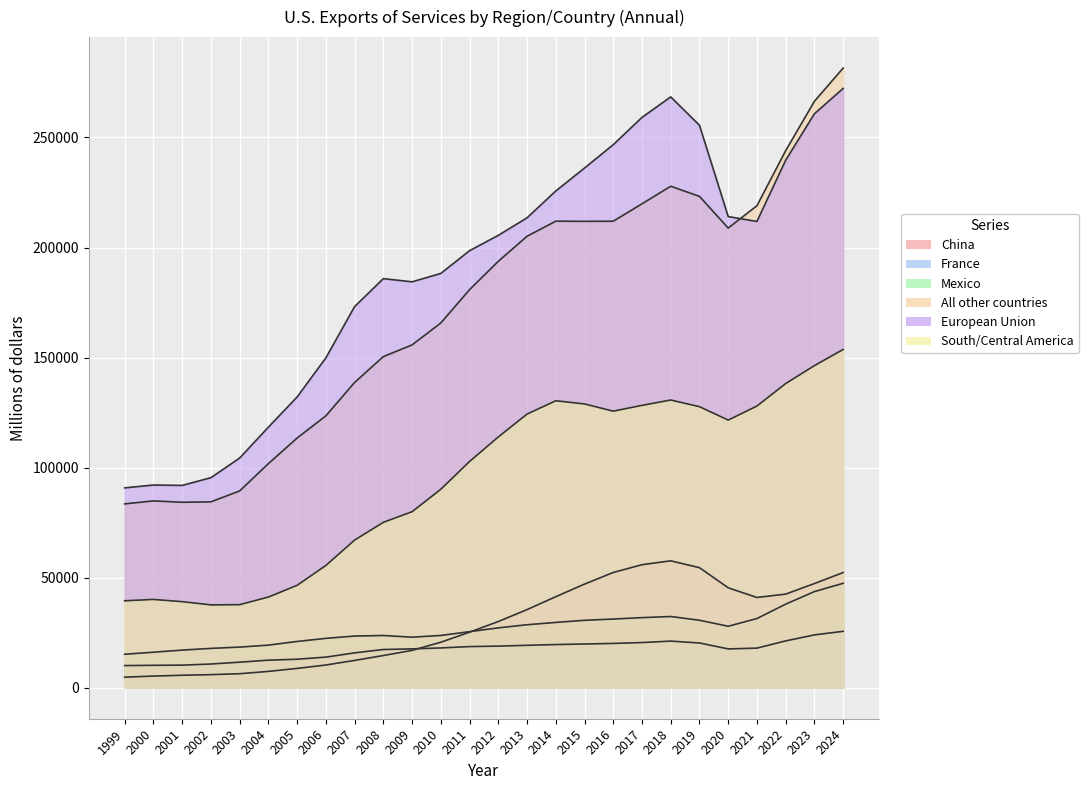

At 2013, list the series in order from largest to smallest.

European Union, All other countries, South/Central America, China, Mexico, France